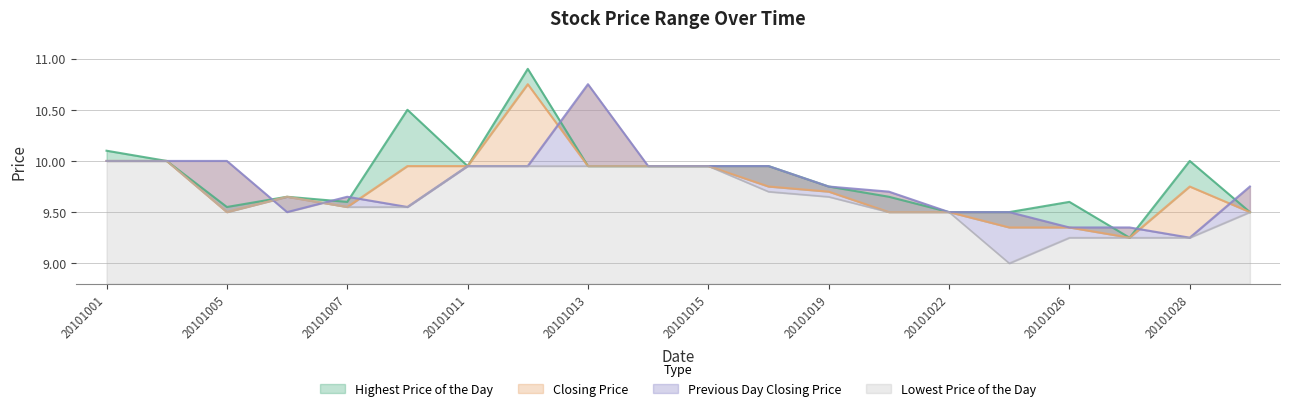

How many lines are shown in the chart?

4